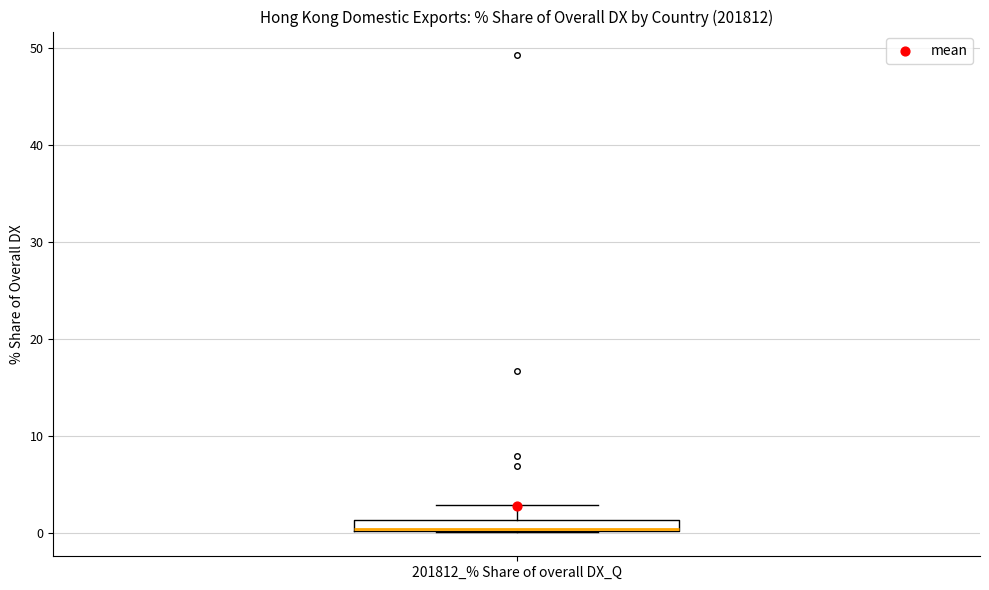

Where is the upper edge of the box for 201812_% Share of overall DX_Q on the y-axis? The values are not printed on the chart, so give them approximately, as read against the axis.

1